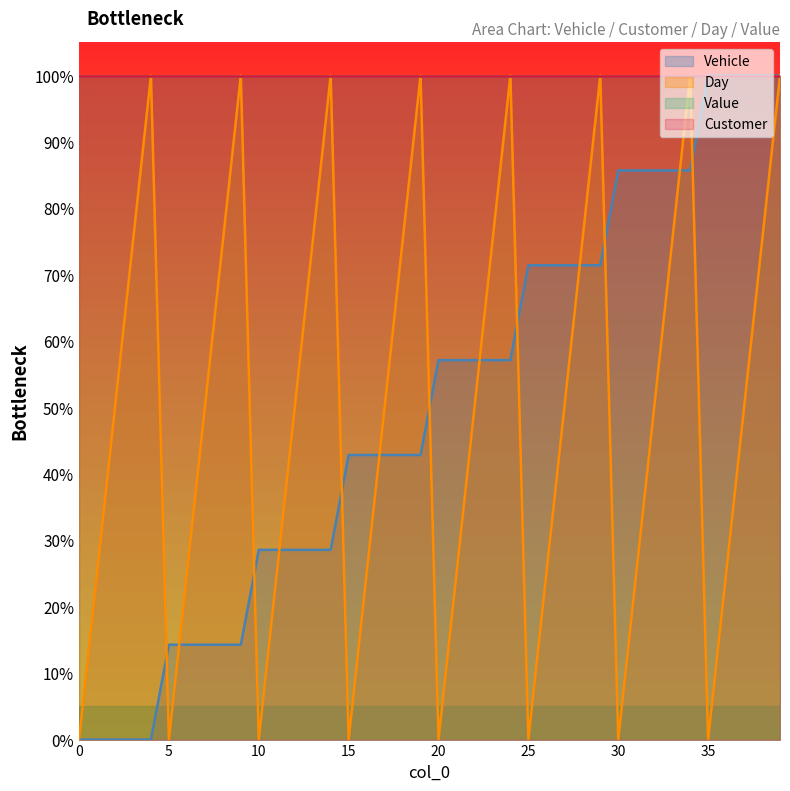

True or false: Day has a value of 100.0 at 39.

True